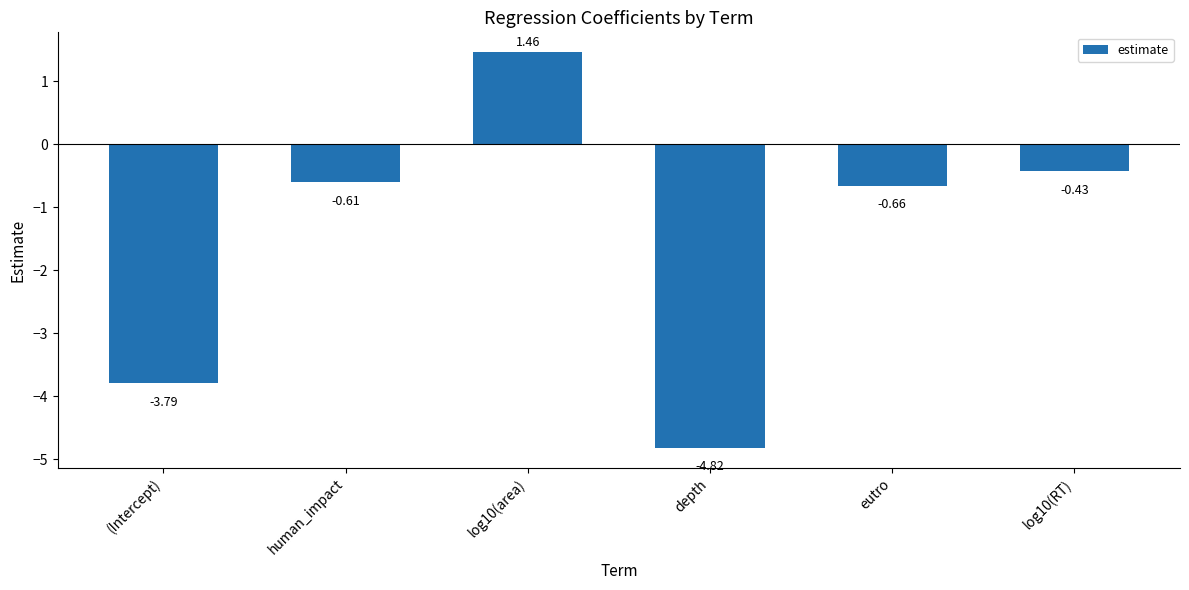

What is the label of the 5th bar from the left?

eutro